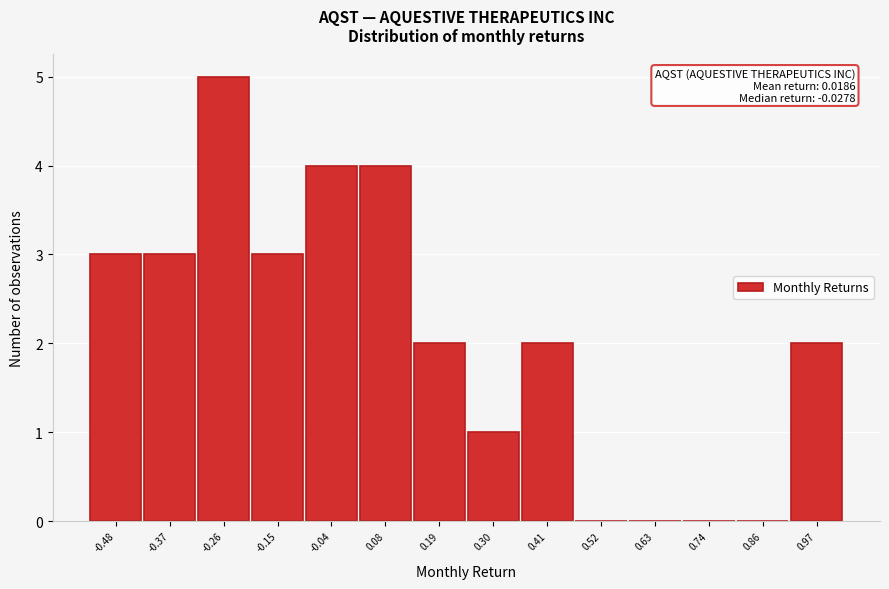

Reading right to left, transcribe all the data shown in this chart.

0.97=2	0.86=0	0.74=0	0.63=0	0.52=0	0.41=2	0.30=1	0.19=2	0.08=4	-0.04=4	-0.15=3	-0.26=5	-0.37=3	-0.48=3